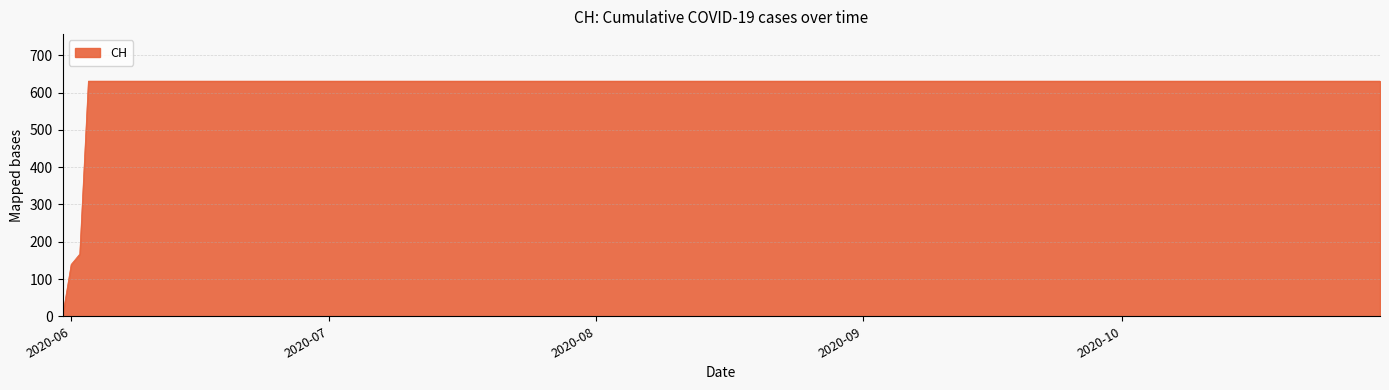

How many lines are shown in the chart?

1